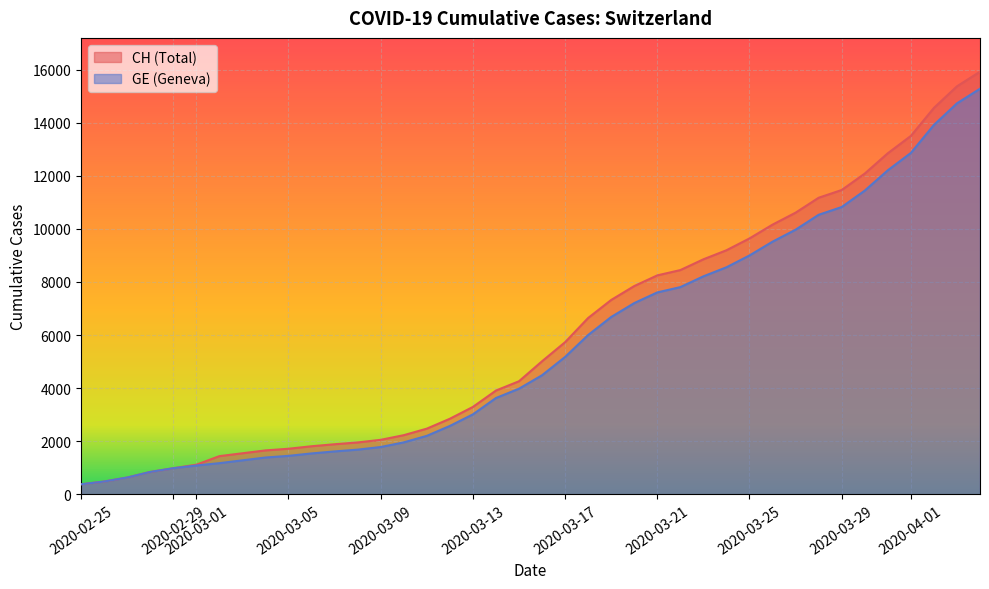

What is the value of the GE point at the 2nd from the left?

479